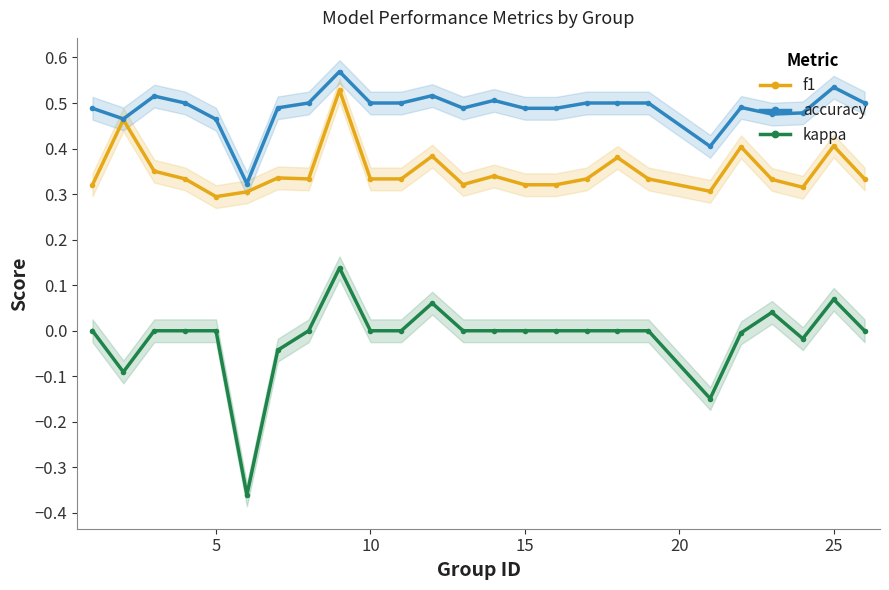

The kappa series shows 0.2 at 15. True or false?

False